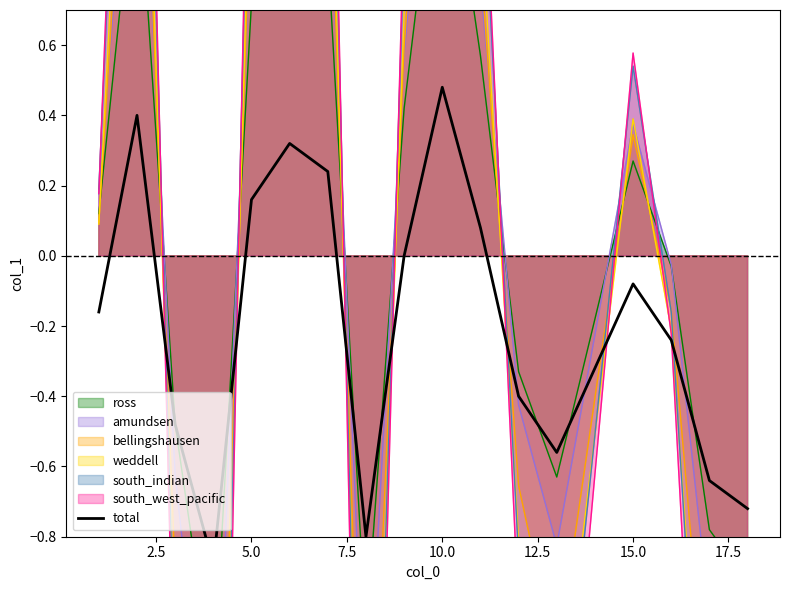

Which category has the highest value across all series?

10.0